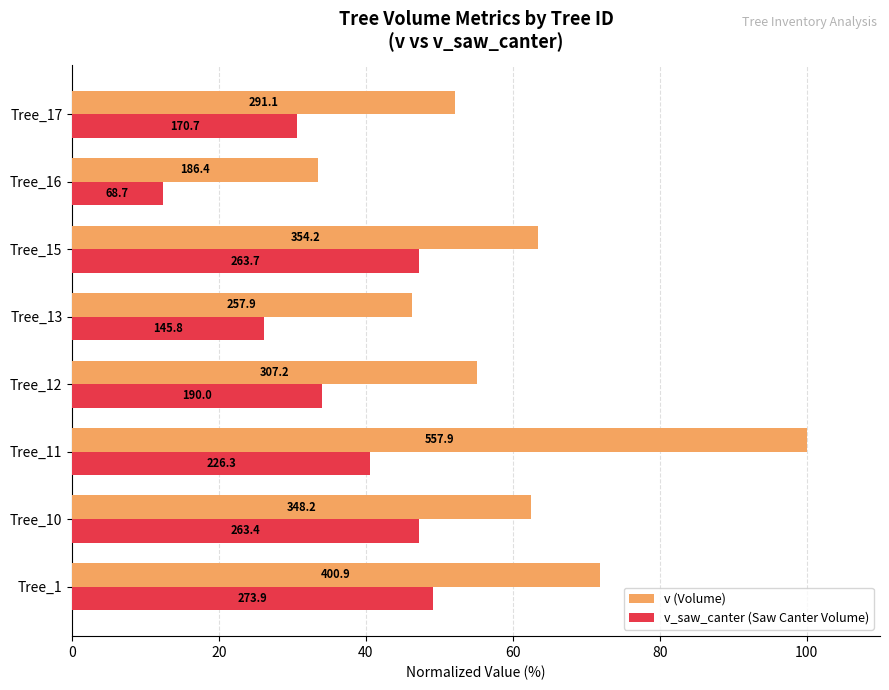

What is the difference between the maximum and minimum values in the v_saw_canter (Saw Canter Volume) series?

36.8